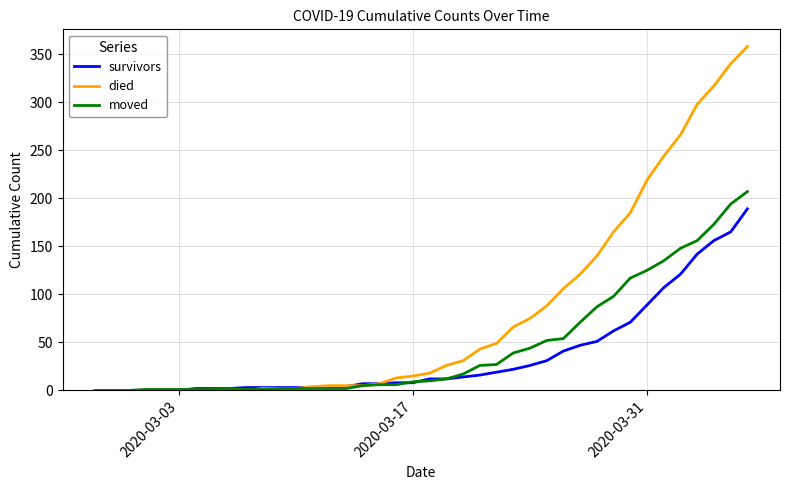

Which series has the widest spread of values?

died